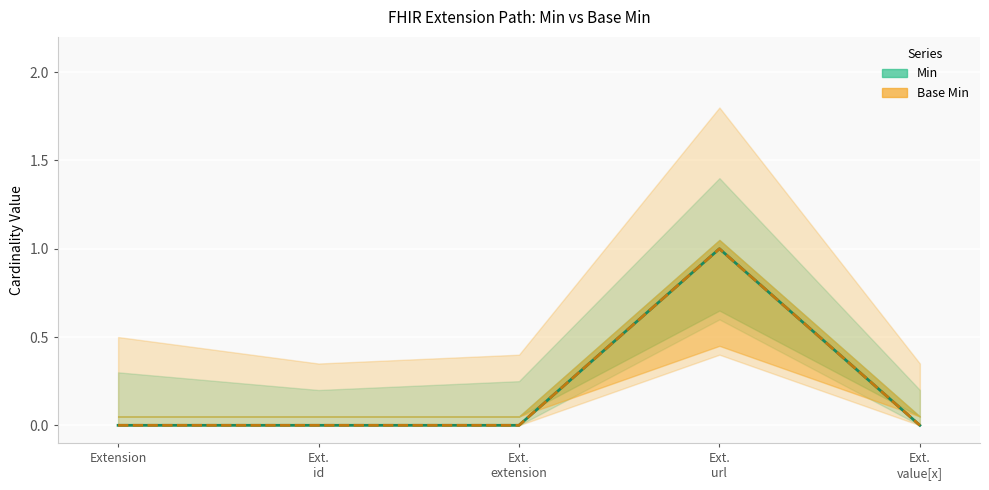

How many series are shown in this chart?

2